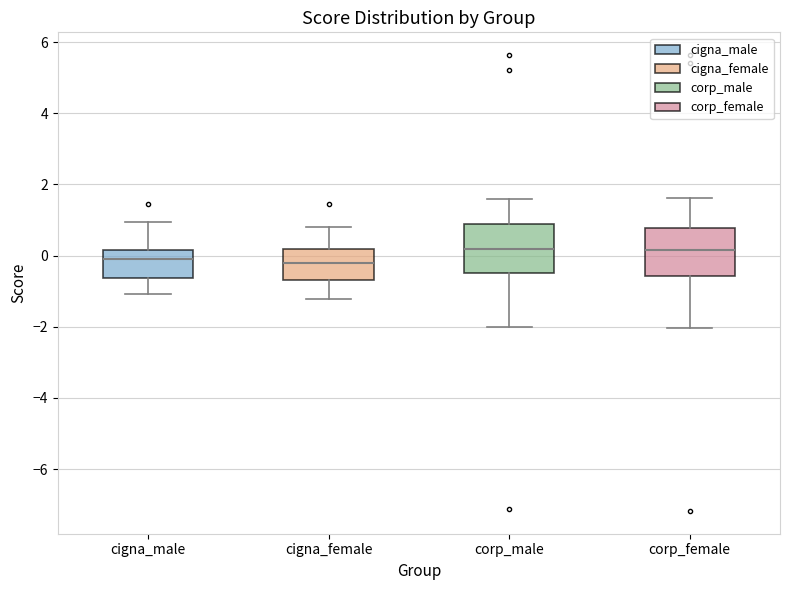

Reading left to right, transcribe this box plot: for each box, give where its median line is, the range the box spans, and where its two whiskers end, as read against the y-axis. The values are not printed on the chart, so give them approximately, as read against the axis.

cigna_male: median -0.2, box -0.6 to 0.2, whiskers -1.0 to 1.0
cigna_female: median -0.2, box -0.6 to 0.2, whiskers -1.2 to 0.8
corp_male: median 0.2, box -0.4 to 0.8, whiskers -2.0 to 1.6
corp_female: median 0.2, box -0.6 to 0.8, whiskers -2.0 to 1.6